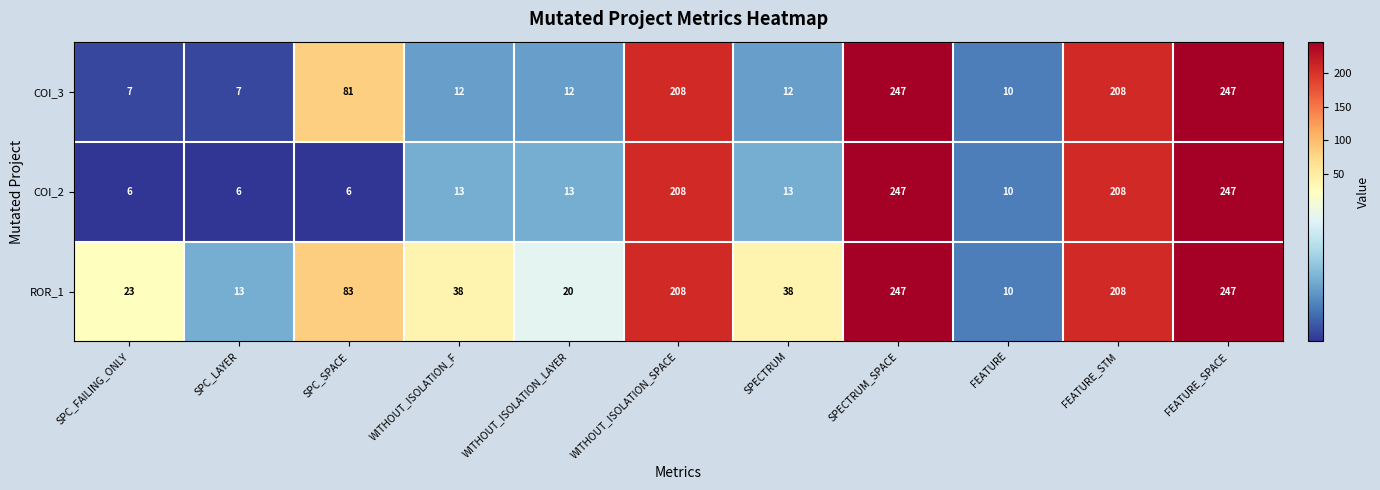

List the series in order of their overall mean, highest first.

ROR_1, COI_3, COI_2